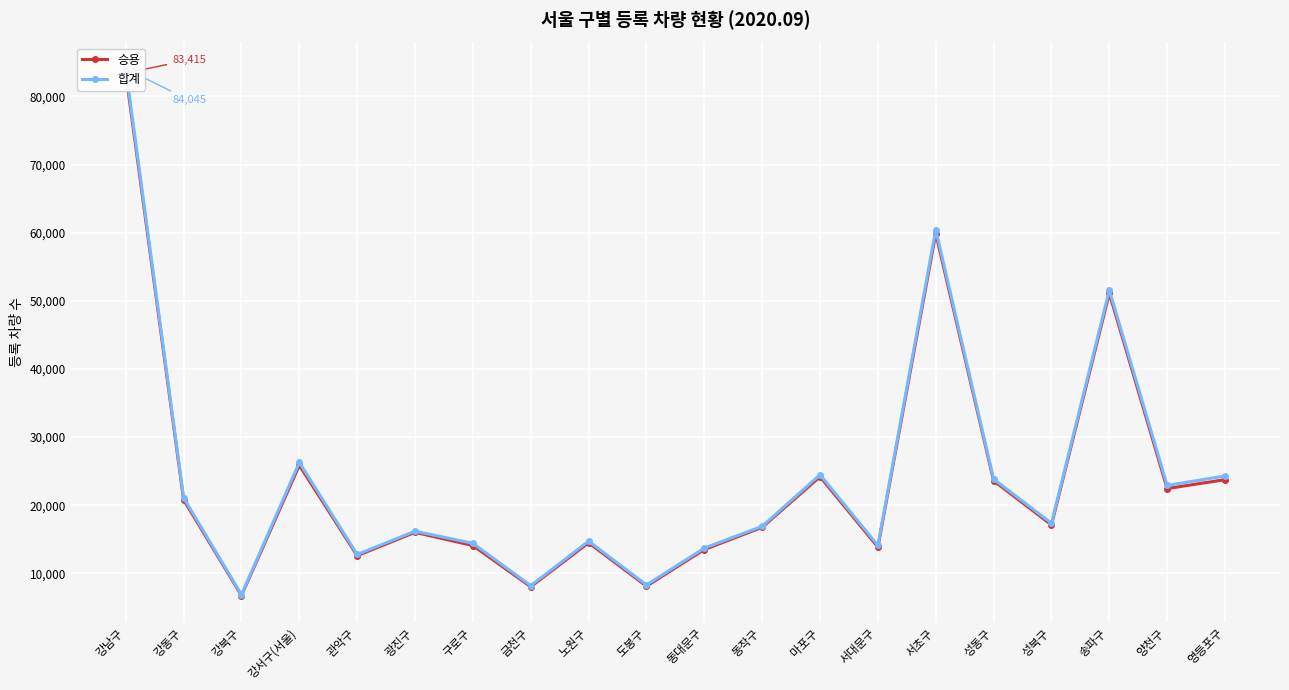

Which label corresponds to the largest value in the chart?

강남구